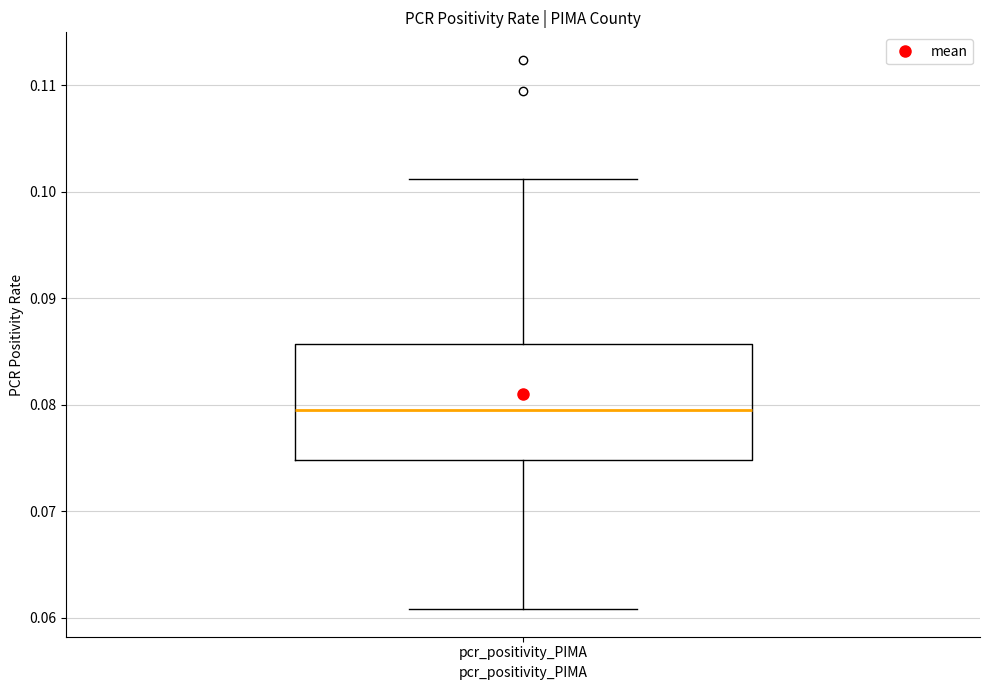

Where does the lower whisker of the box for pcr_positivity_PIMA end on the y-axis? The values are not printed on the chart, so give them approximately, as read against the axis.

0.061